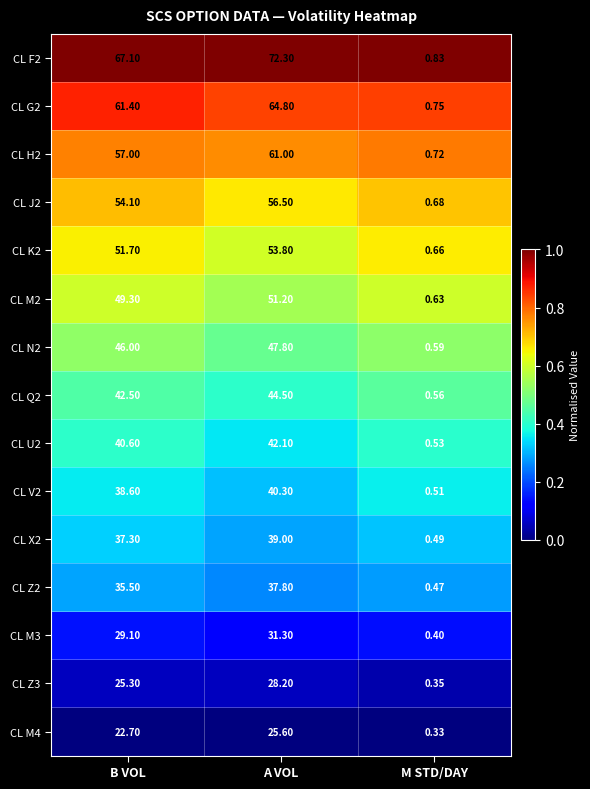

Is the value of CL J2 at A VOL greater than the value of CL Q2 at M STD/DAY?

Yes